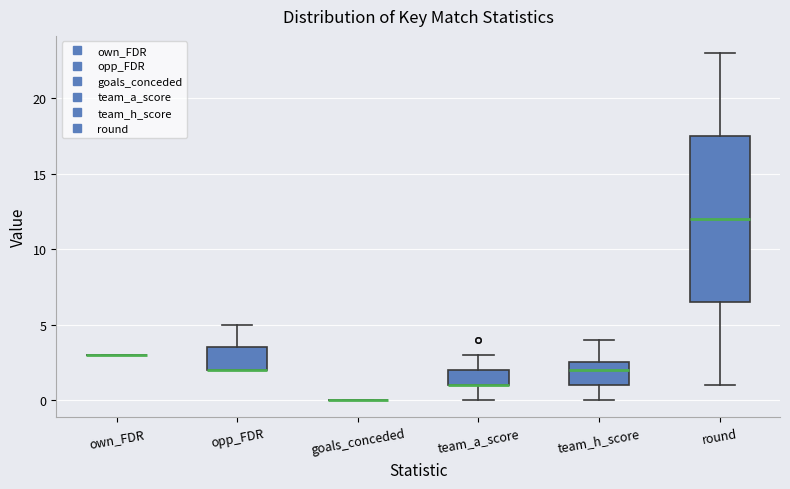

Which box is the tallest, from its lower edge to its upper edge?

round